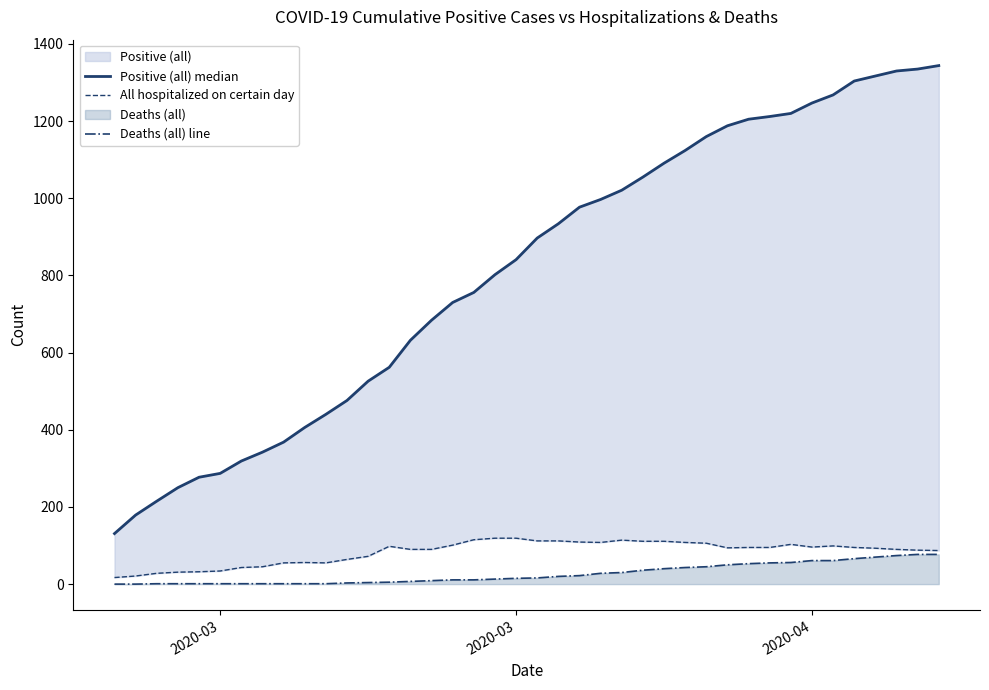

What is the average value of the Deaths (all) line series?

27